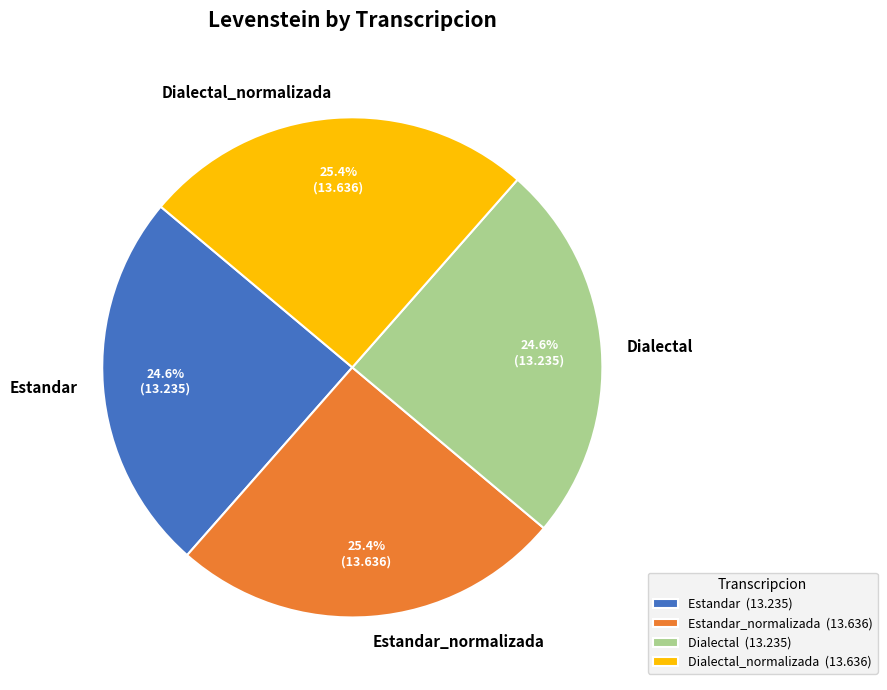

Is Estandar_normalizada the majority of the pie?

No